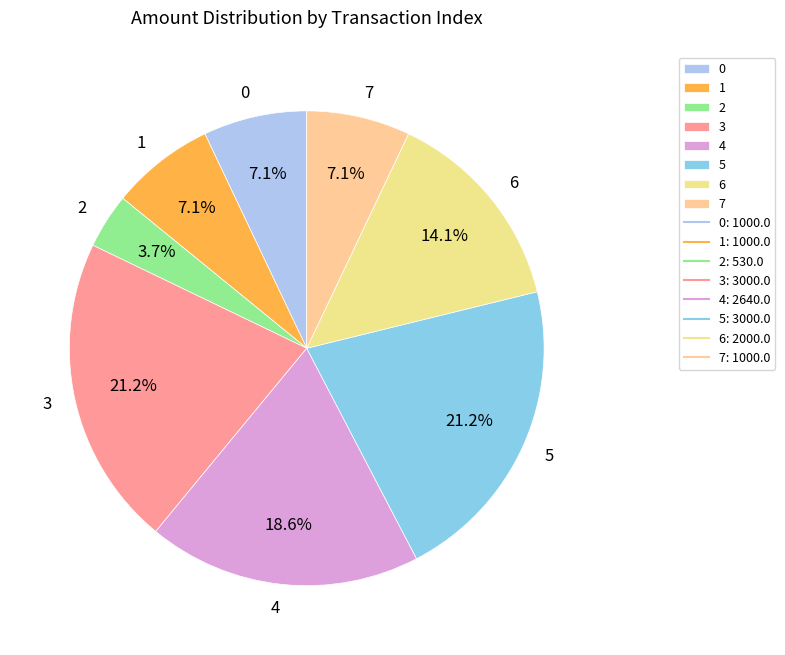

Combined, do 7 and 5 account for over 50%?

No